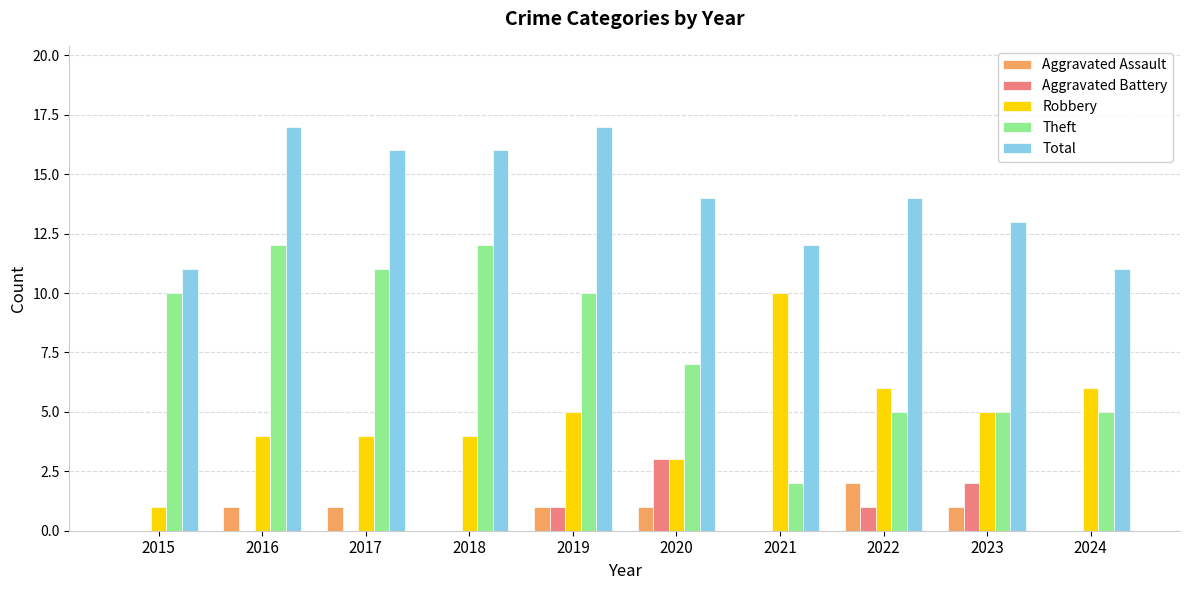

What is the sum of all Aggravated Assault values?

7